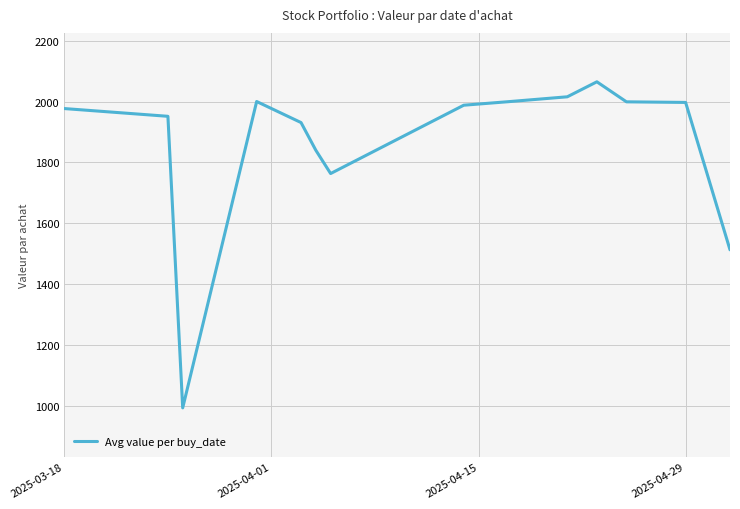

What is the minimum value shown in the chart?

993.7